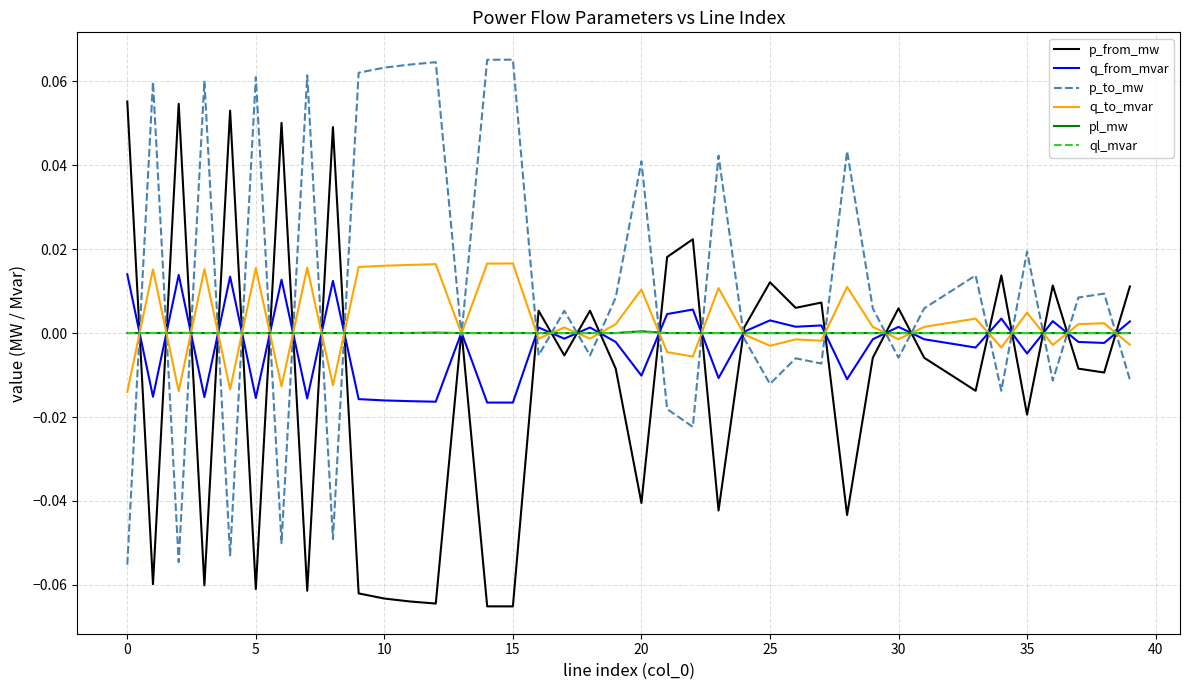

Reading left to right, extract all data points from this chart.

p_from_mw: 0.1	-0.1	0.1	-0.1	0.1	-0.1	0.1	-0.1	0.0	-0.1	-0.1	-0.1	-0.1	0.0	-0.1	-0.1	0.0	-0.0	0.0	-0.0	-0.0	0.0	0.0	-0.0	0.0	0.0	0.0	0.0	-0.0	-0.0	0.0	-0.0	-0.0	-0.0	0.0	-0.0	0.0	-0.0	-0.0	0.0
q_from_mvar: 0.0	-0.0	0.0	-0.0	0.0	-0.0	0.0	-0.0	0.0	-0.0	-0.0	-0.0	-0.0	0.0	-0.0	-0.0	0.0	-0.0	0.0	-0.0	-0.0	0.0	0.0	-0.0	0.0	0.0	0.0	0.0	-0.0	-0.0	0.0	-0.0	-0.0	-0.0	0.0	-0.0	0.0	-0.0	-0.0	0.0
p_to_mw: -0.1	0.1	-0.1	0.1	-0.1	0.1	-0.1	0.1	-0.0	0.1	0.1	0.1	0.1	-0.0	0.1	0.1	-0.0	0.0	-0.0	0.0	0.0	-0.0	-0.0	0.0	-0.0	-0.0	-0.0	-0.0	0.0	0.0	-0.0	0.0	0.0	0.0	-0.0	0.0	-0.0	0.0	0.0	-0.0
q_to_mvar: -0.0	0.0	-0.0	0.0	-0.0	0.0	-0.0	0.0	-0.0	0.0	0.0	0.0	0.0	-0.0	0.0	0.0	-0.0	0.0	-0.0	0.0	0.0	-0.0	-0.0	0.0	-0.0	-0.0	-0.0	-0.0	0.0	0.0	-0.0	0.0	0.0	0.0	-0.0	0.0	-0.0	0.0	0.0	-0.0
pl_mw: 0.0	0.0	0.0	0.0	0.0	0.0	0.0	0.0	0.0	0.0	0.0	0.0	0.0	0.0	0.0	0.0	0.0	0.0	0.0	0.0	0.0	0.0	0.0	0.0	0.0	0.0	0.0	0.0	0.0	0.0	0.0	0.0	0.0	0.0	0.0	0.0	0.0	0.0	0.0	0.0
ql_mvar: 0.0	0.0	0.0	0.0	0.0	0.0	0.0	0.0	0.0	0.0	0.0	0.0	0.0	-0.0	0.0	0.0	-0.0	-0.0	-0.0	-0.0	0.0	0.0	0.0	0.0	-0.0	-0.0	0.0	0.0	0.0	0.0	0.0	0.0	0.0	0.0	0.0	0.0	0.0	-0.0	-0.0	-0.0